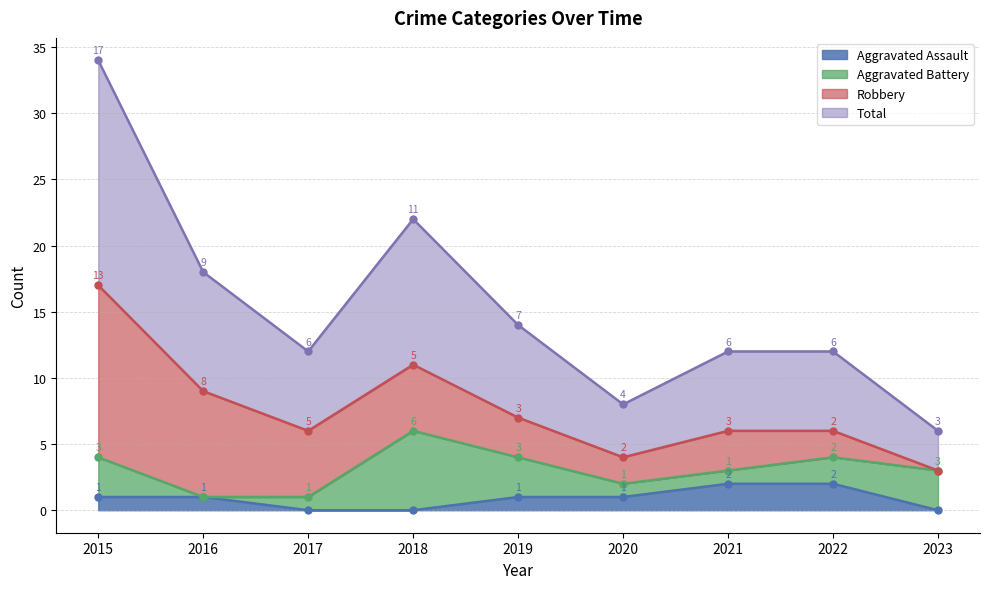

How many values in the Aggravated Assault series exceed 1?

2